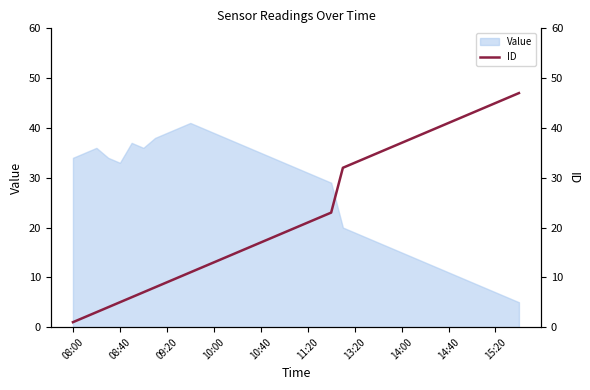

Is it true that Value equals 27 at 14:00?

False